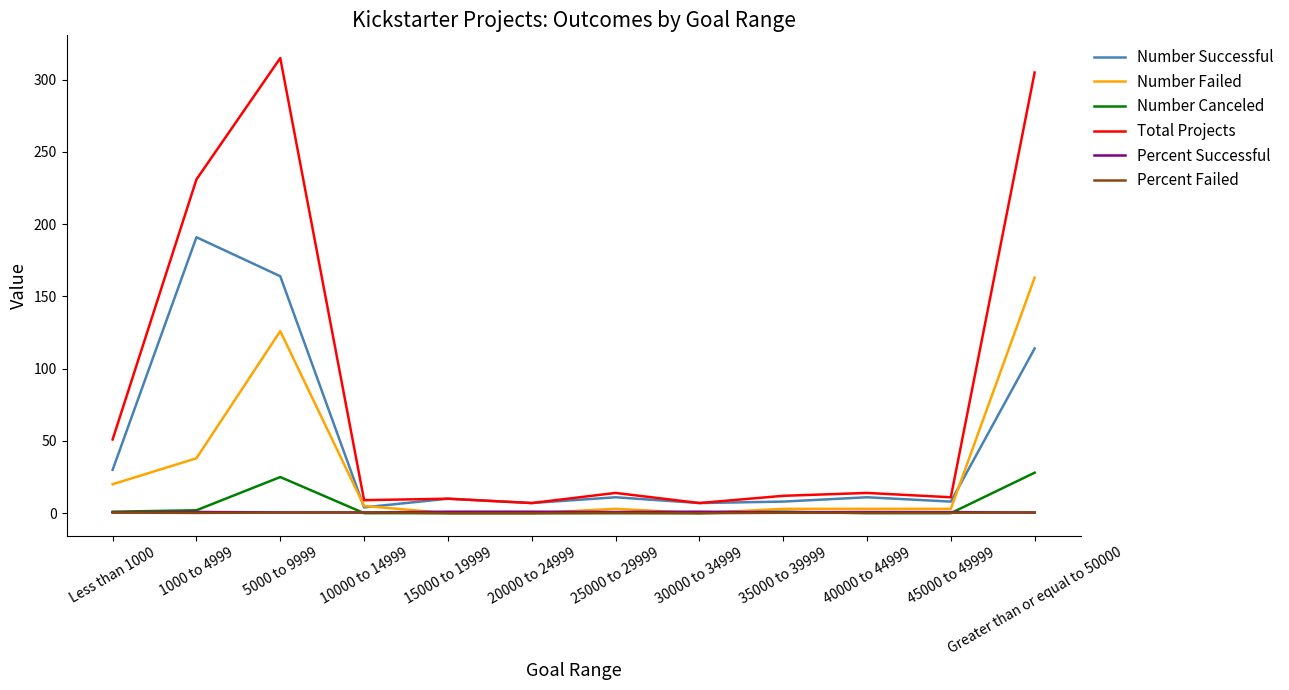

True or false: Total Projects has more than 1 points higher than both neighbors.

True